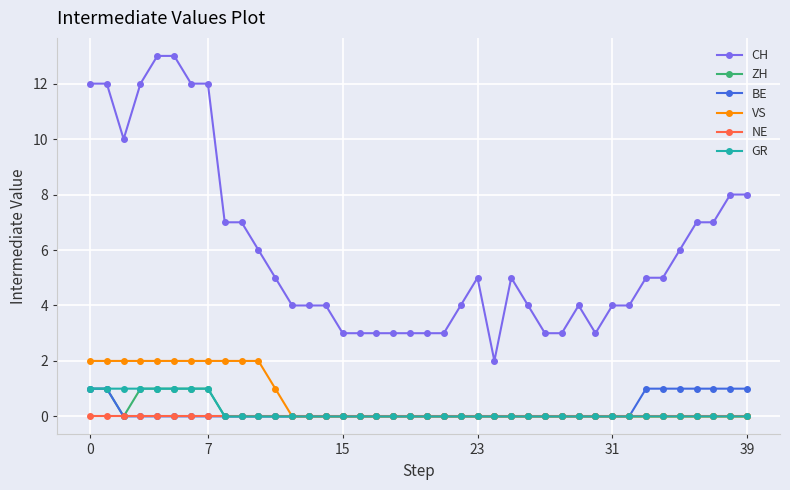

Is this an area chart (filled region under the line)?

No